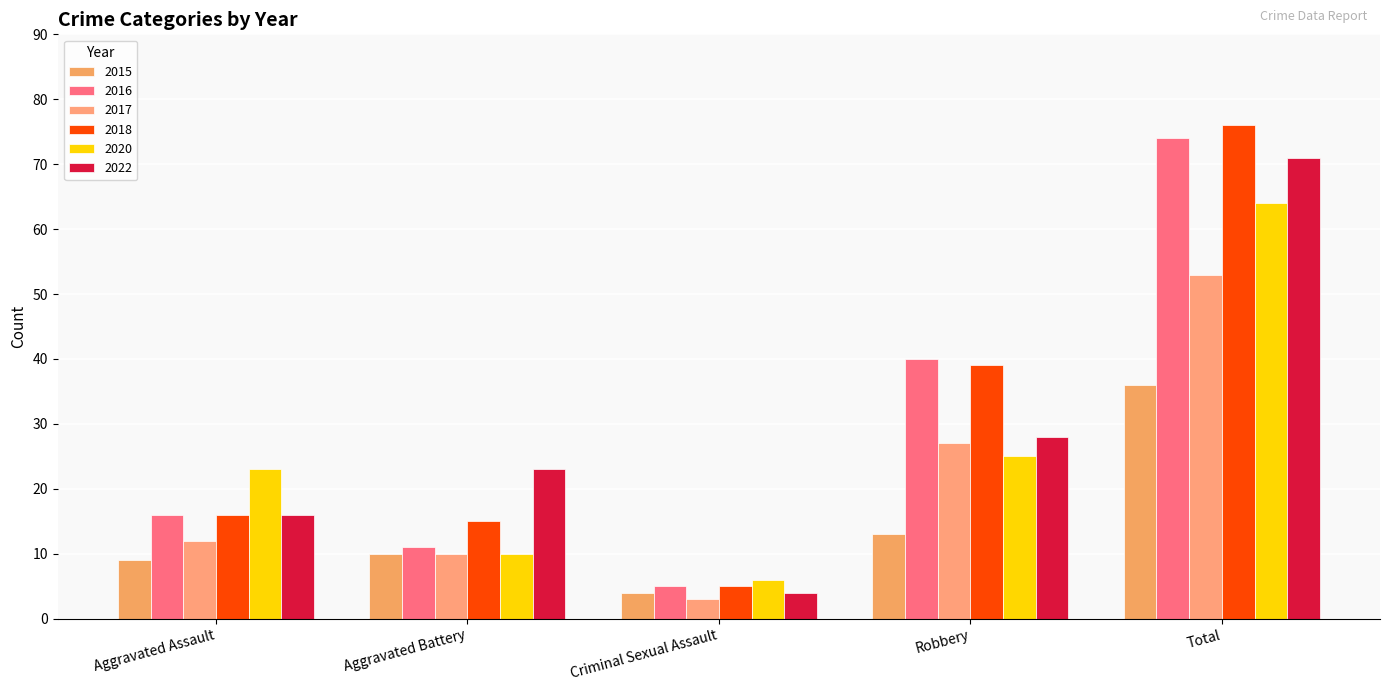

Which series has the largest range (max minus min)?

2018